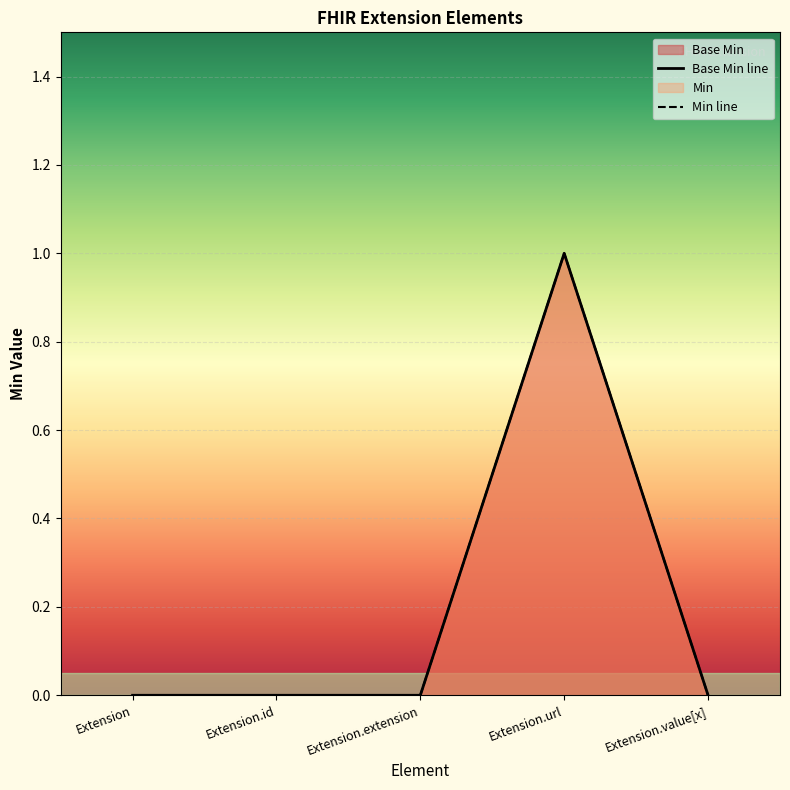

True or false: Min has more than 1 interior local peaks.

False